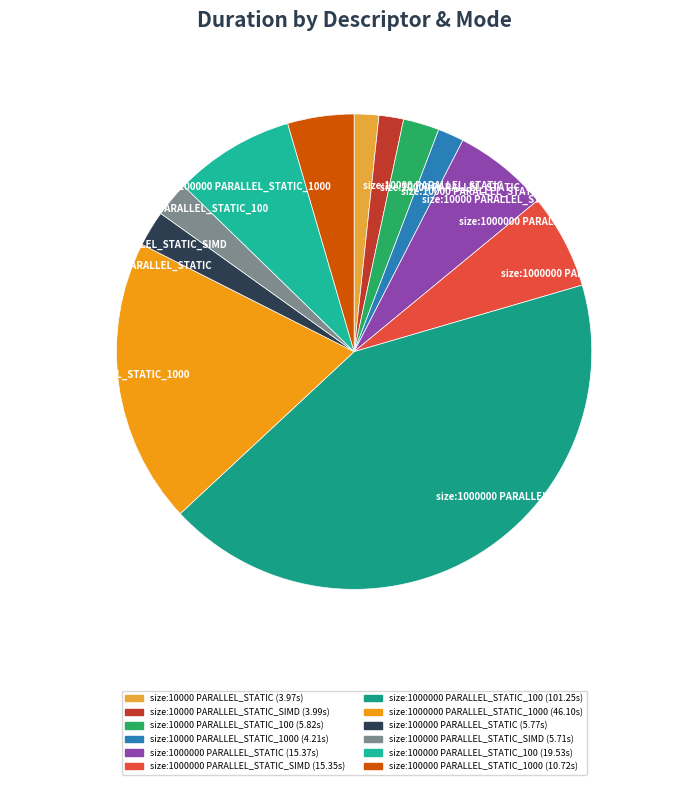

How many slices are in this pie chart?

12